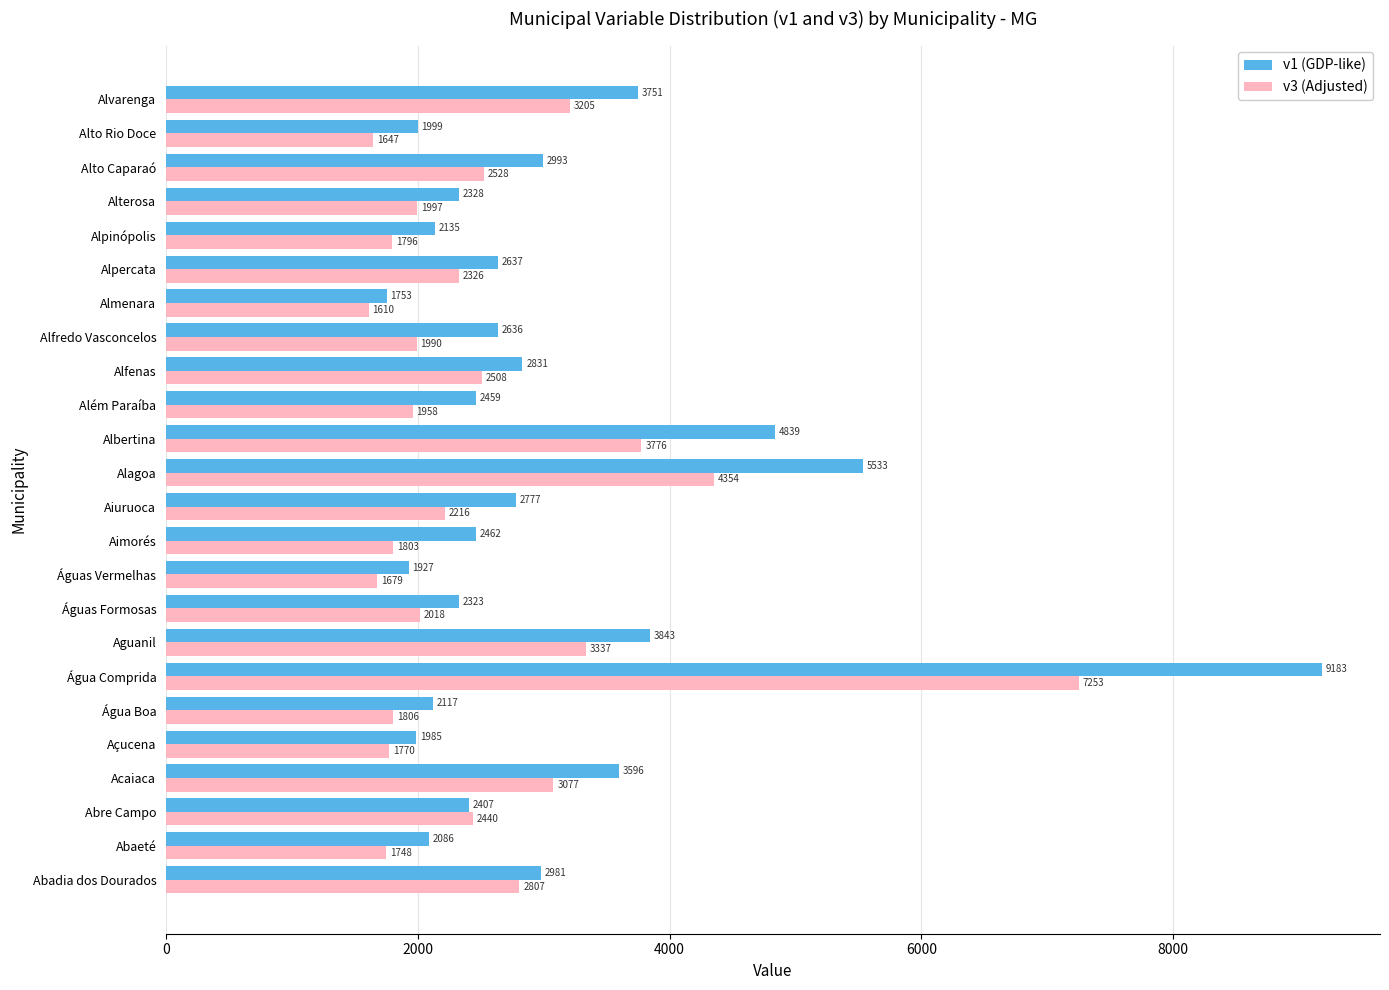

Which series has the largest total across all categories?

v1 (GDP-like)